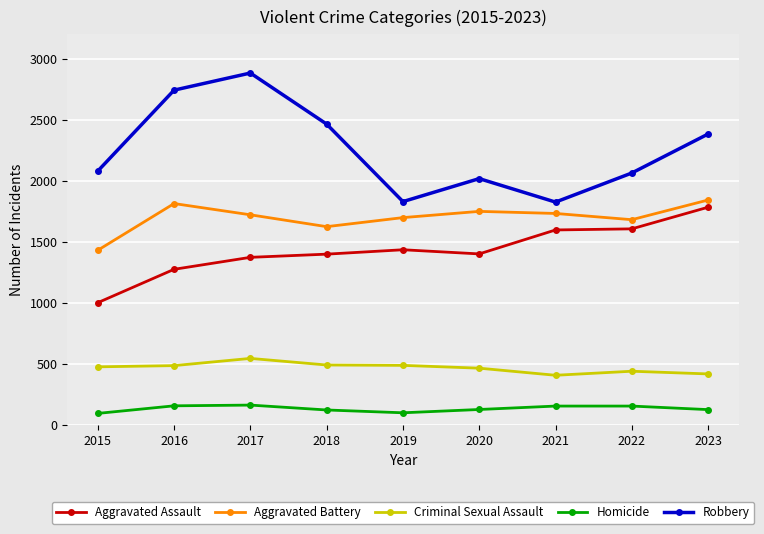

How many values in the Homicide series are below 129?

4